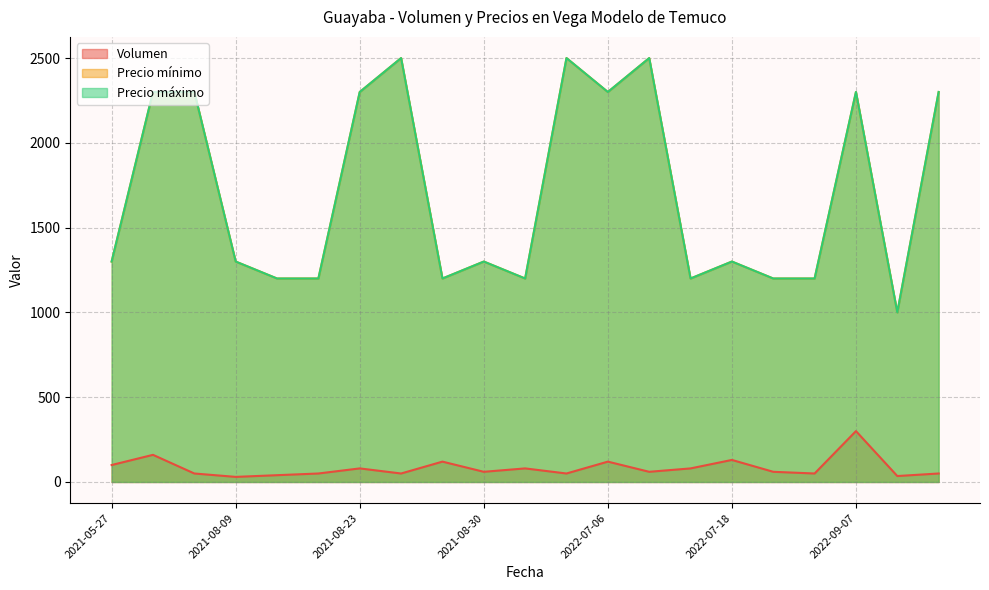

What is the label of the 6th point from the left?

2021-08-16